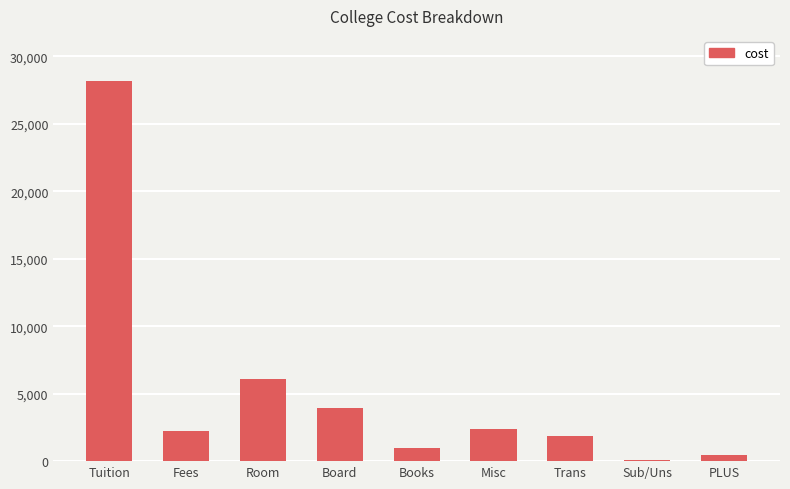

What value does the data have at Misc, to the nearest 10?

2370